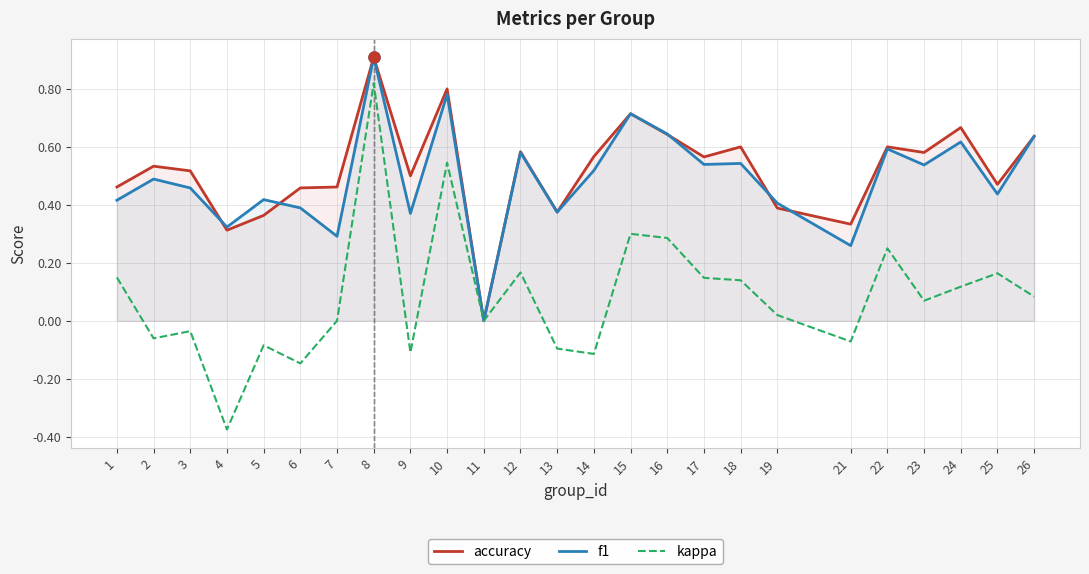

True or false: kappa has more than 1 points higher than both neighbors.

True